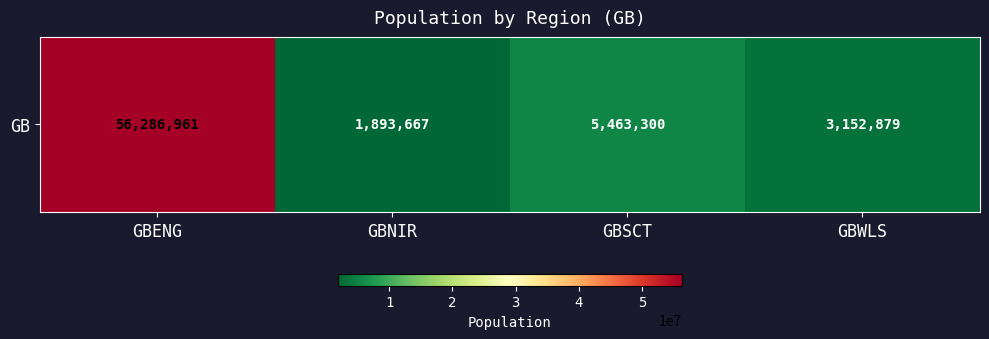

At which label does the data first exceed 5463300?

GBENG